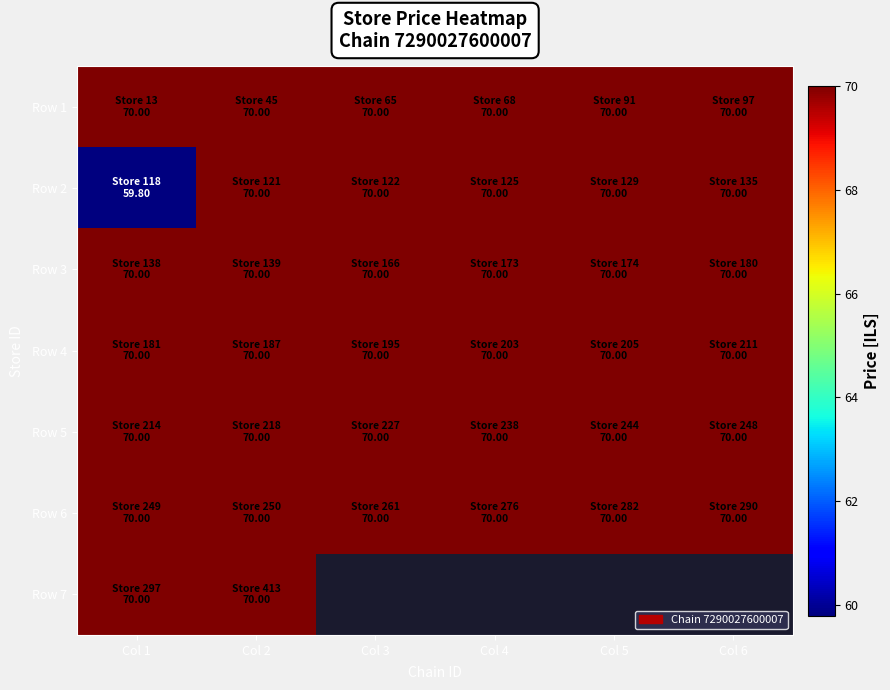

Which label corresponds to the smallest value in the chart?

Col 1